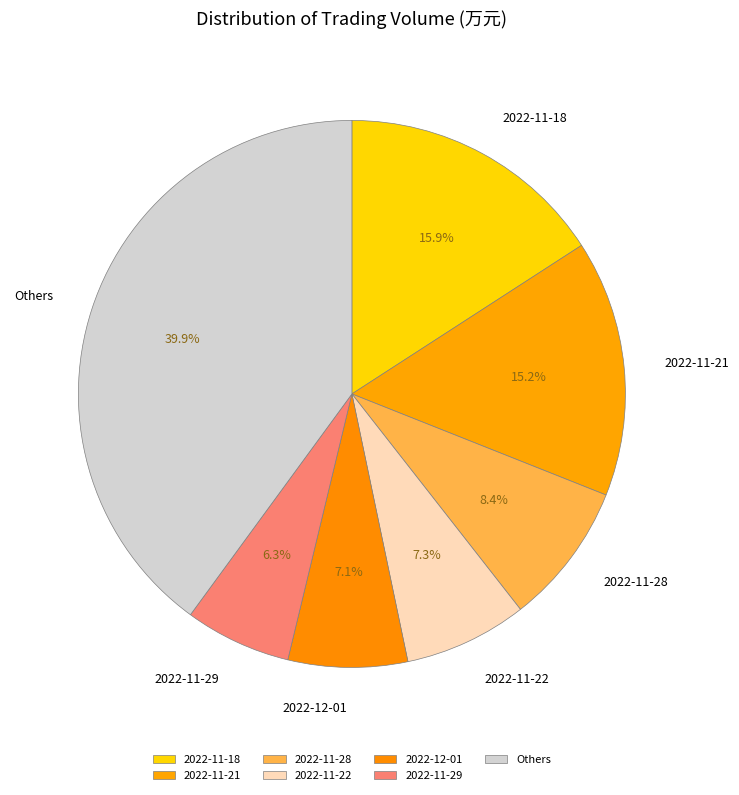

Which category has the smallest portion of the pie?

2022-11-29